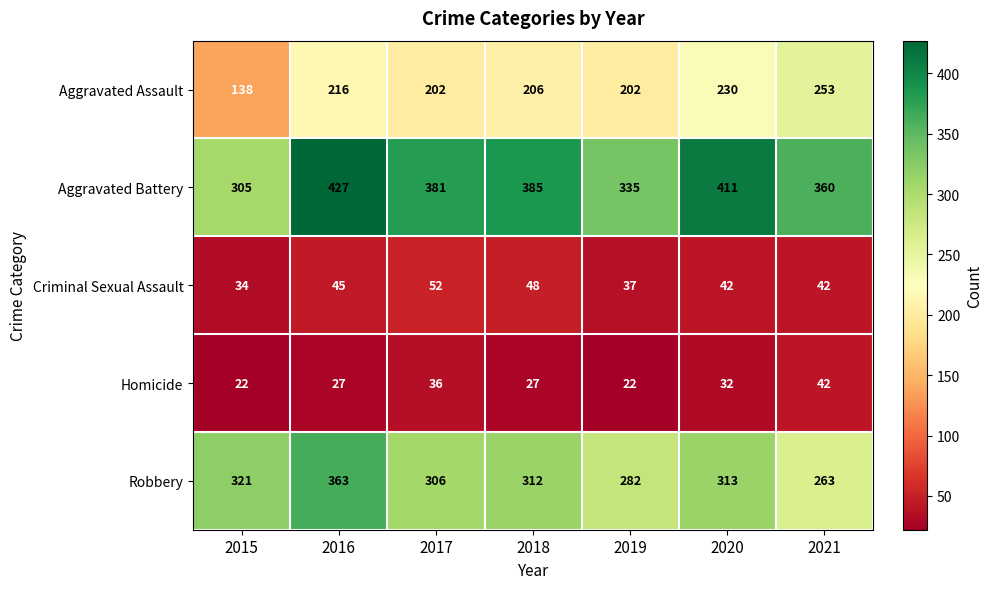

List the series in order of their peak value, highest first.

Aggravated Battery, Robbery, Aggravated Assault, Criminal Sexual Assault, Homicide